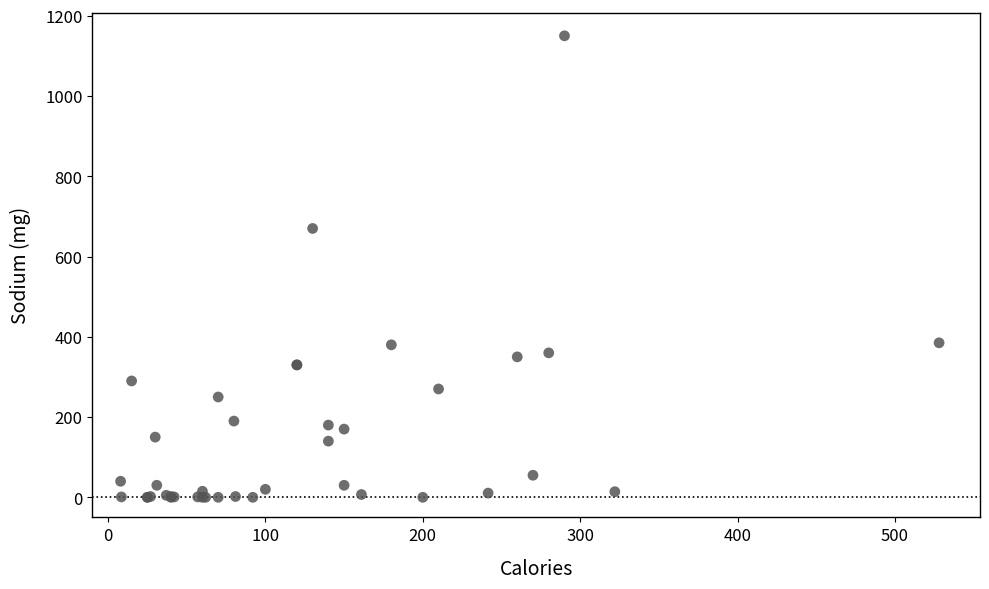

What Y value in the scatter plot is closest to 575?

670.0